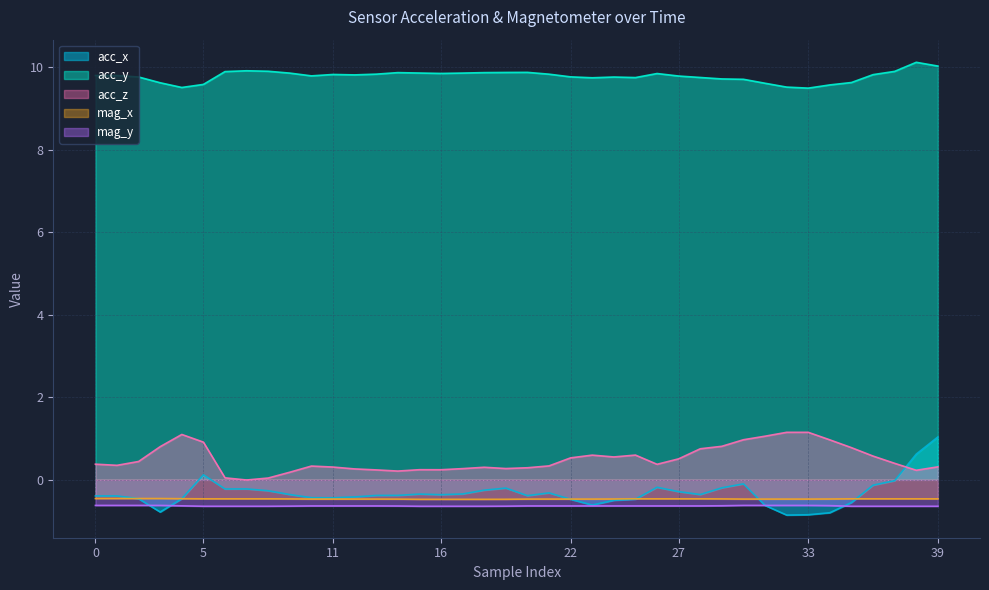

In acc_z, how many points are higher than both neighbors (excluding endpoints)?

6